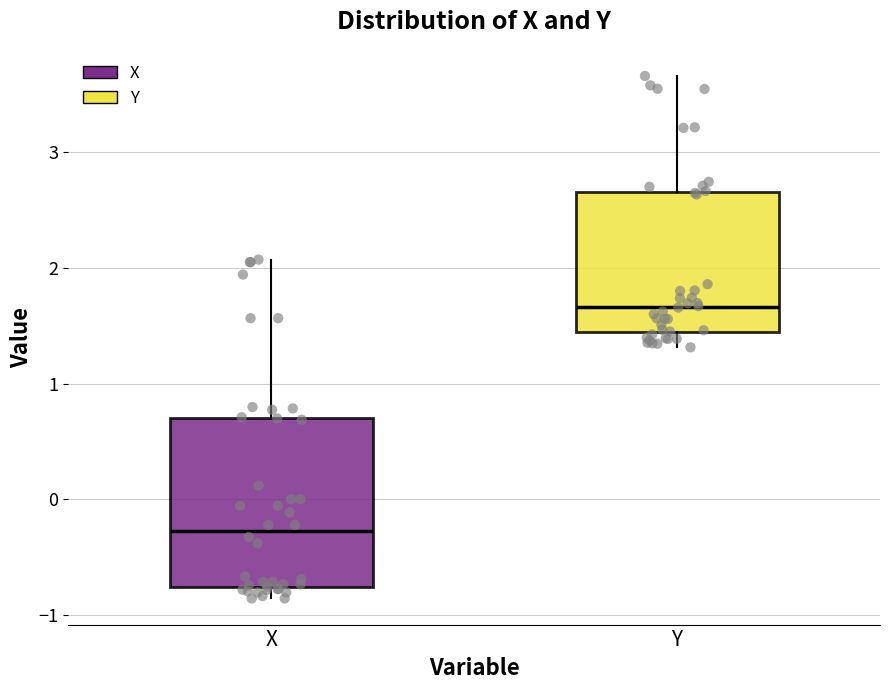

Which box is the tallest, from its lower edge to its upper edge?

X